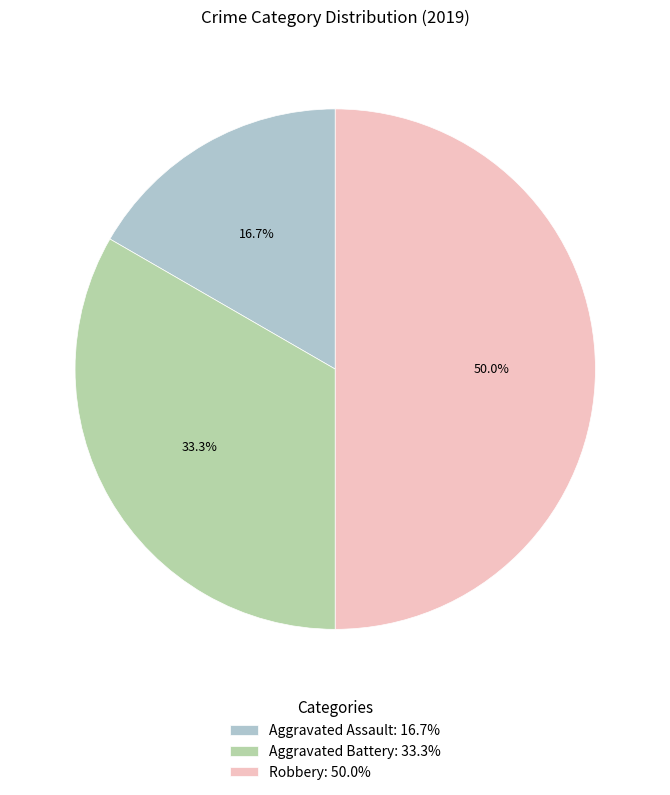

What percentage is NOT represented by Aggravated Assault?

83.3%